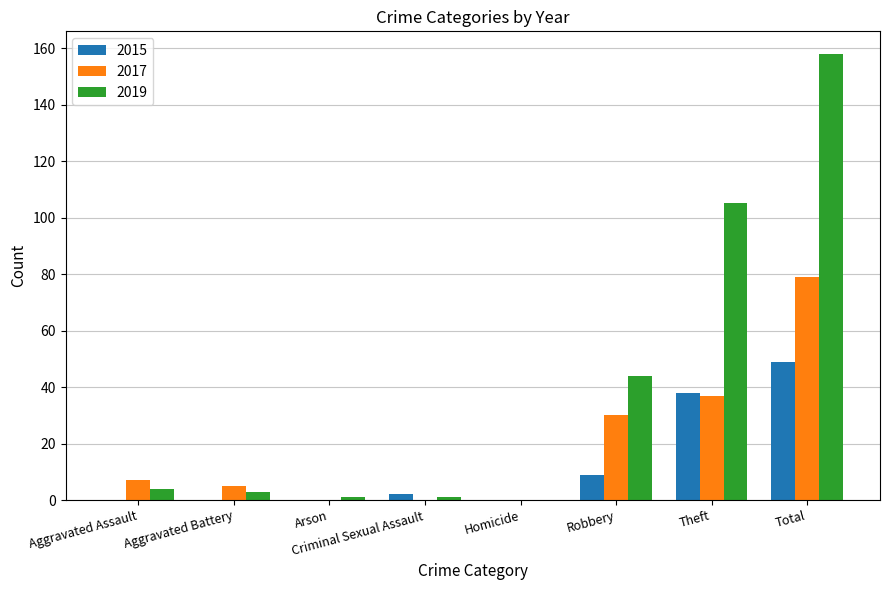

What is the sum of the 2015 values at Total and Theft?

87